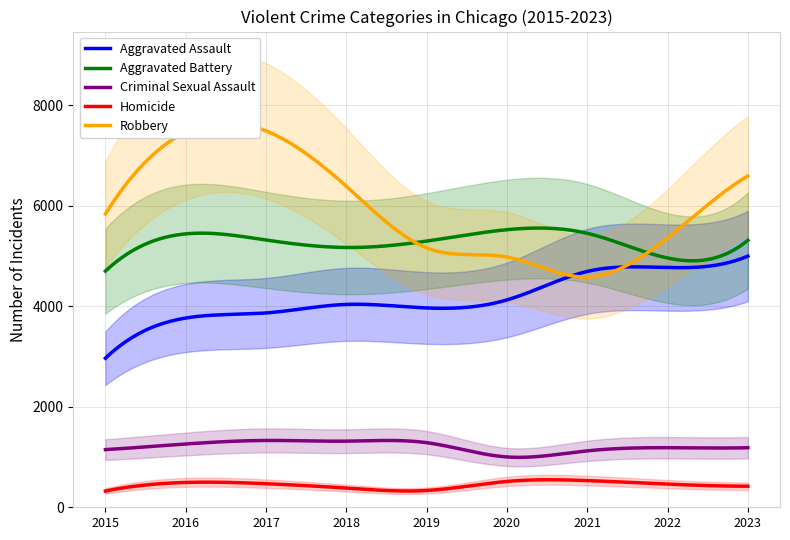

True or false: Criminal Sexual Assault and Homicide cross at least once.

False